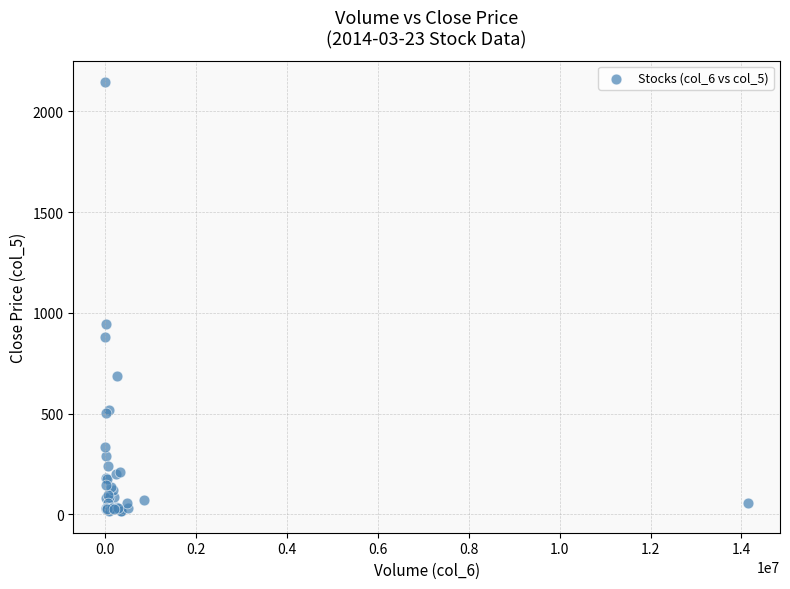

What Y value in the scatter plot is closest to 1080?

945.5